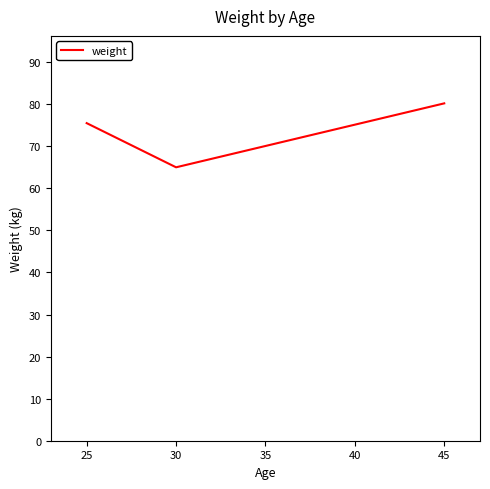

How many lines are shown in the chart?

1